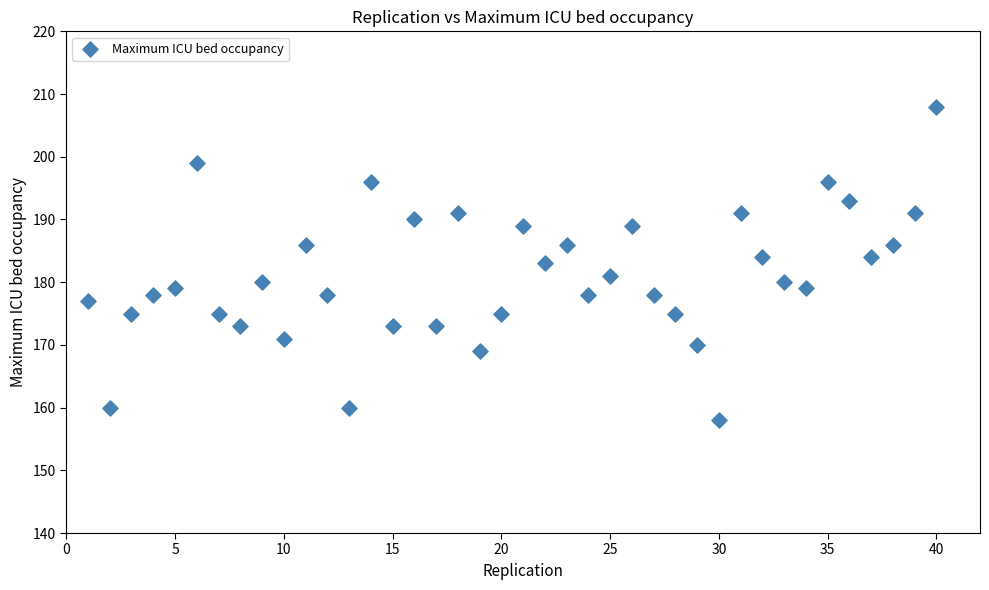

What is the range of Y values (max minus min)?

50